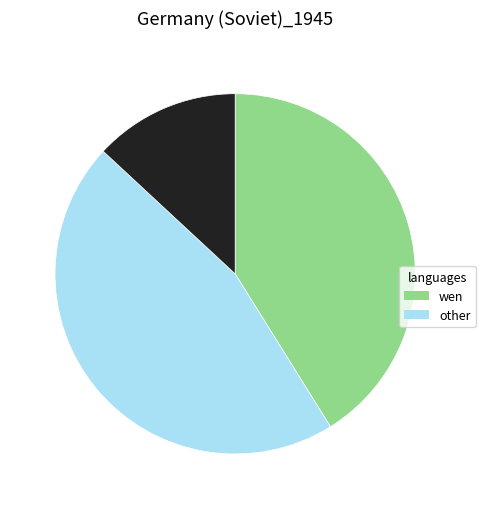

Is there a majority slice in this chart?

No